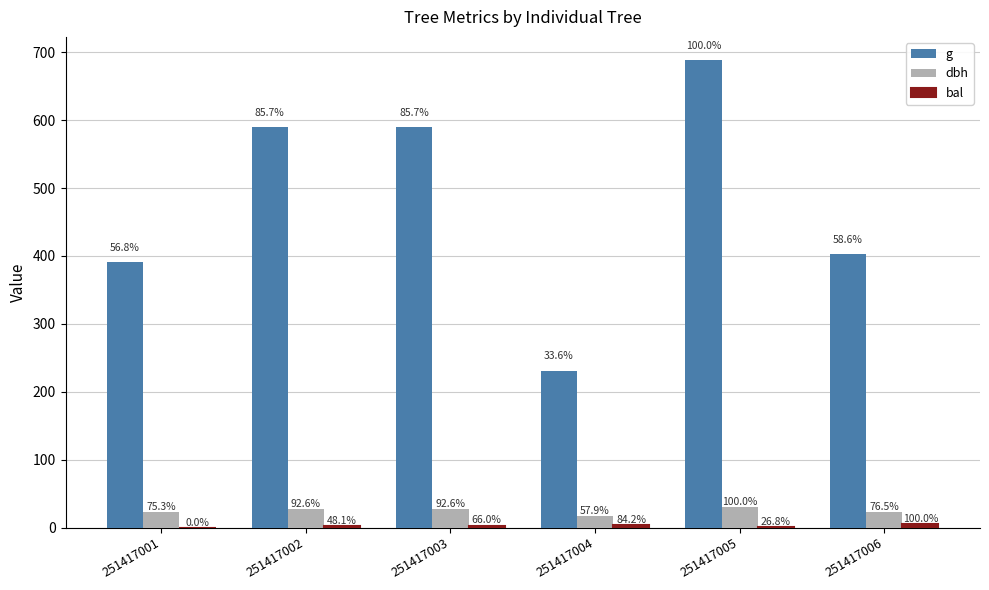

What is the value of the bal bar at the 5th from the left?

1.2